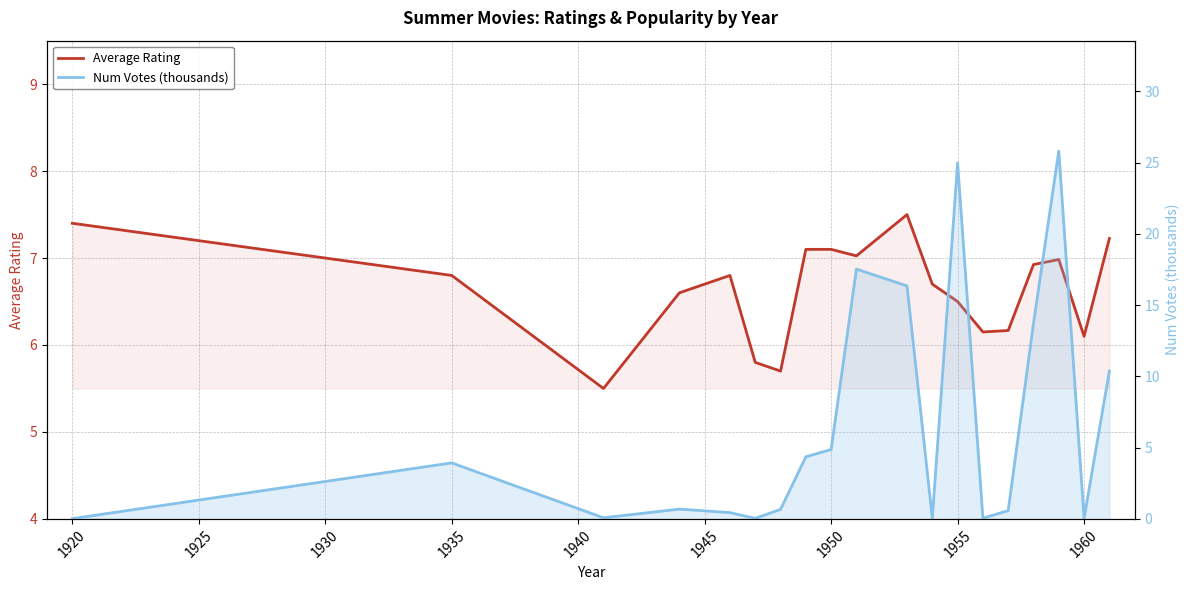

How many lines are shown in the chart?

2